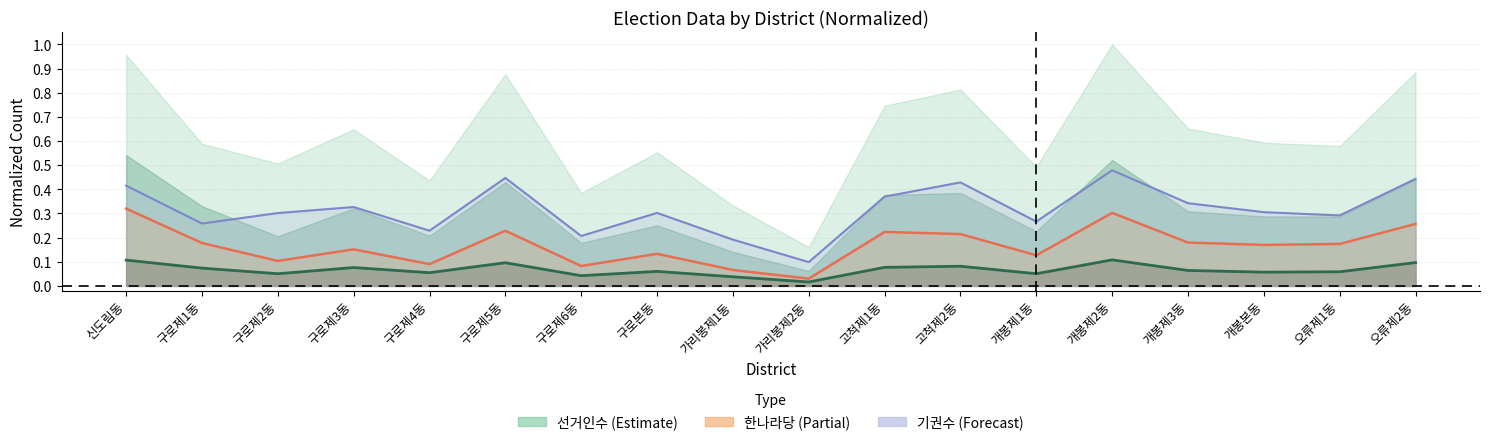

Is it true that 기권수 equals 0.3 at 개봉제1동?

True